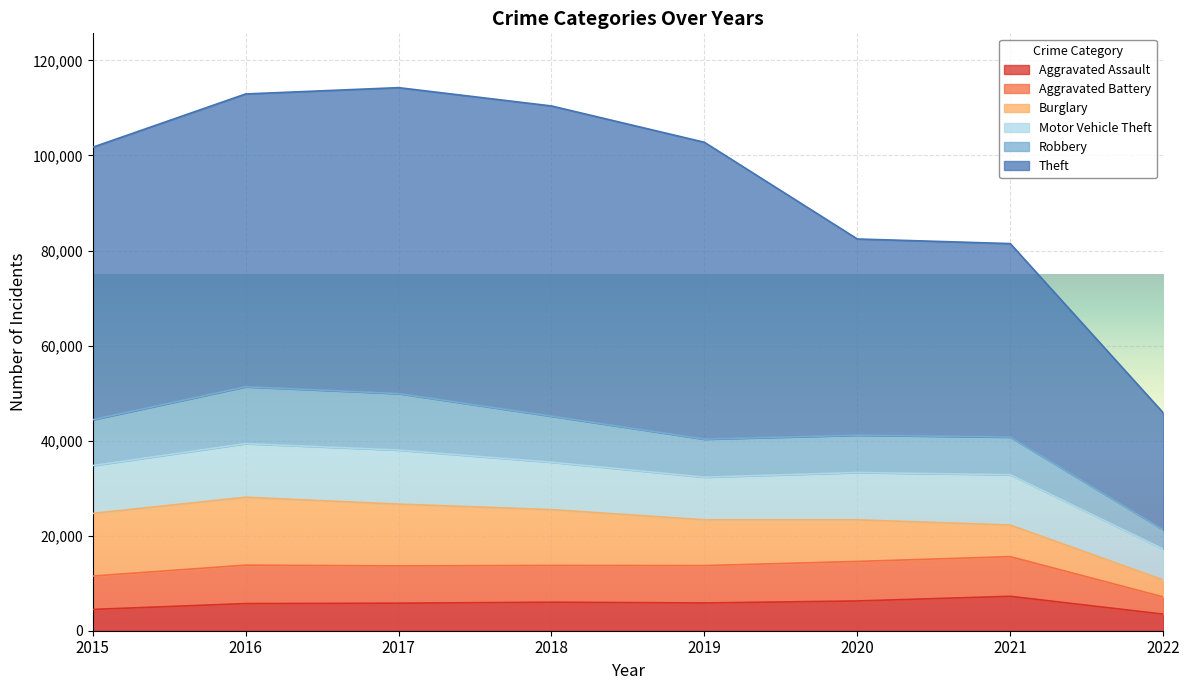

Does the chart display data point markers on the line(s)?

No